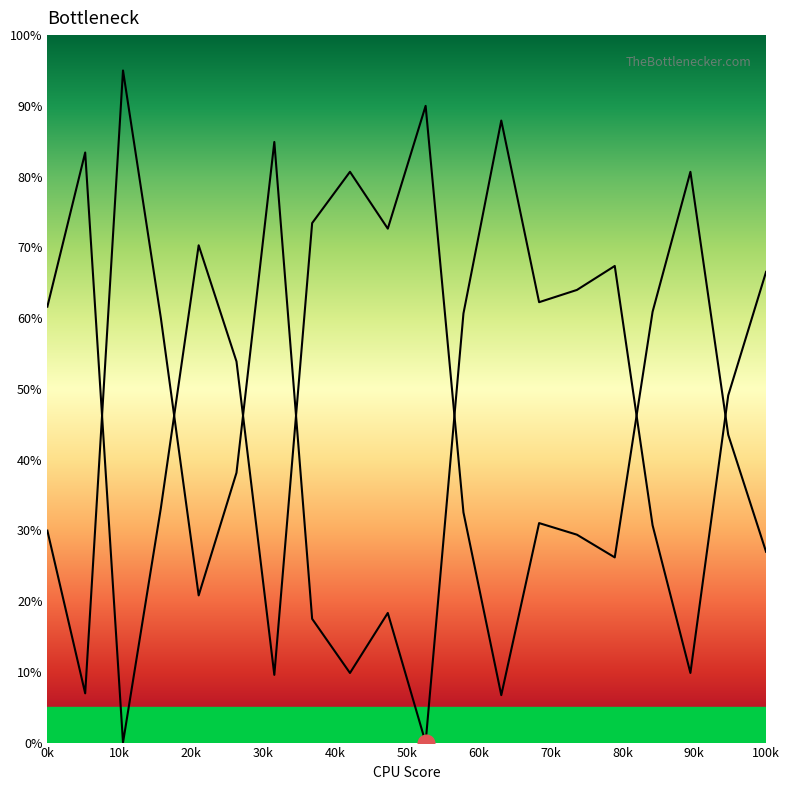

The value of col_2 at 80k is 15.6. True or false?

False